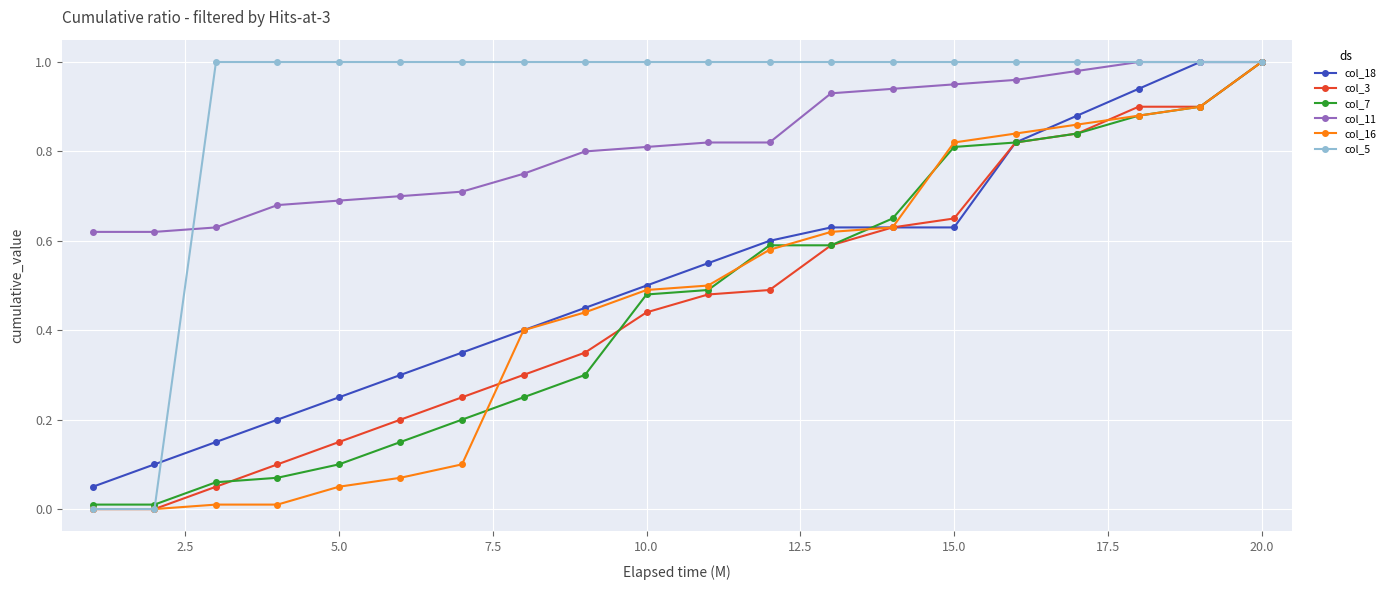

Which series has the largest total across all categories?

col_5